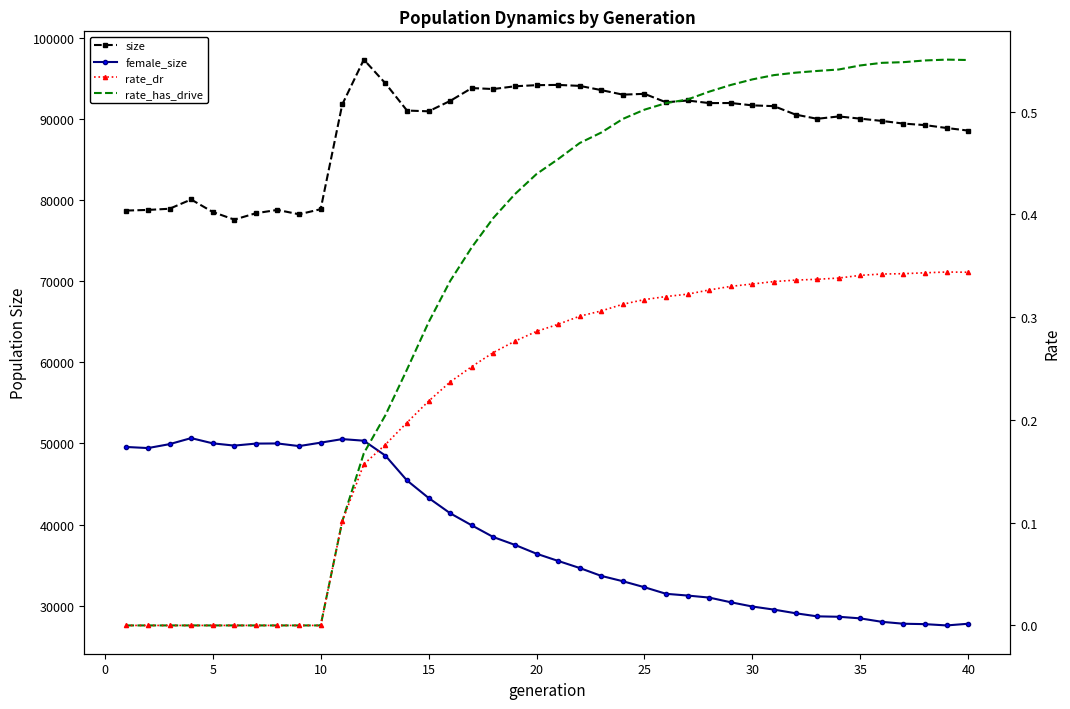

What are all the series names shown in the legend?

size, female_size, rate_dr, rate_has_drive